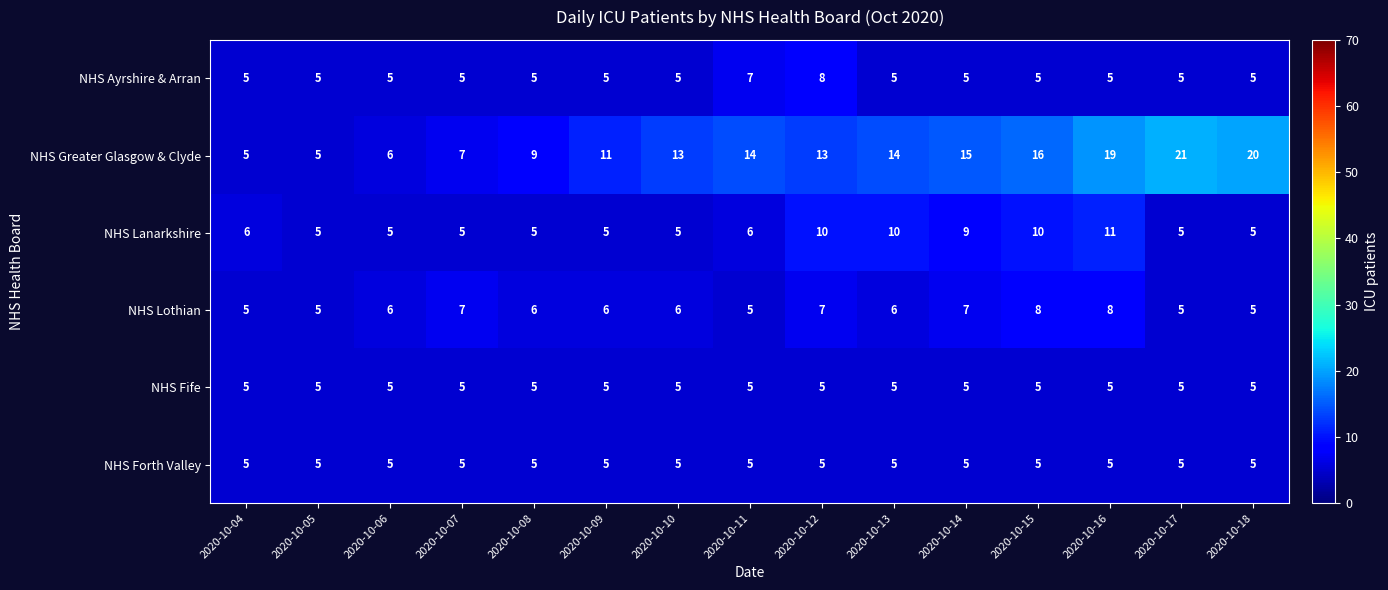

The value of NHS Ayrshire & Arran at 2020-10-17 is 7. True or false?

False